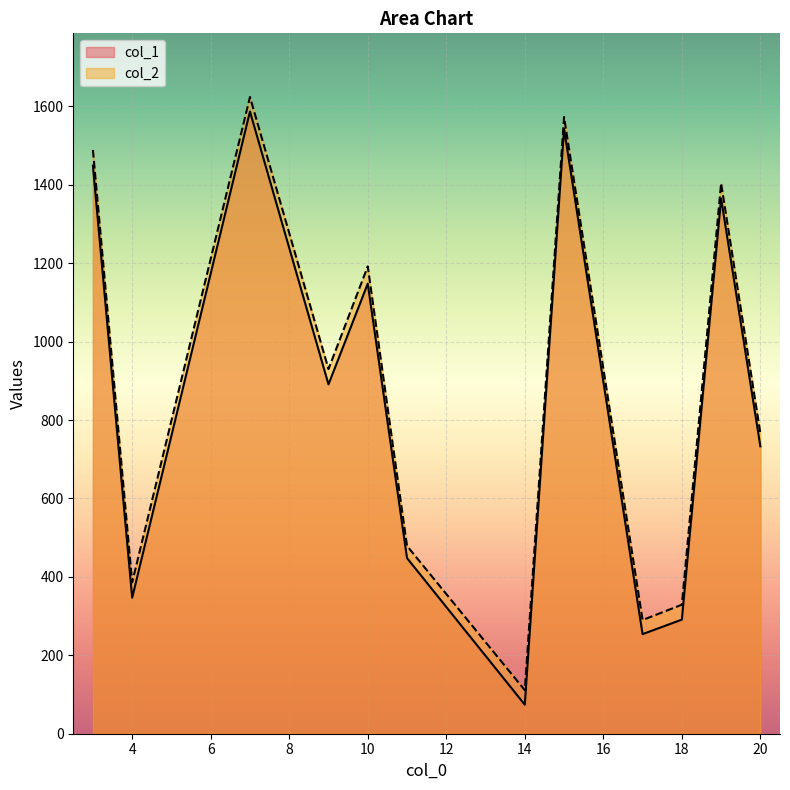

At 17, list the series in order from largest to smallest.

col_2, col_1